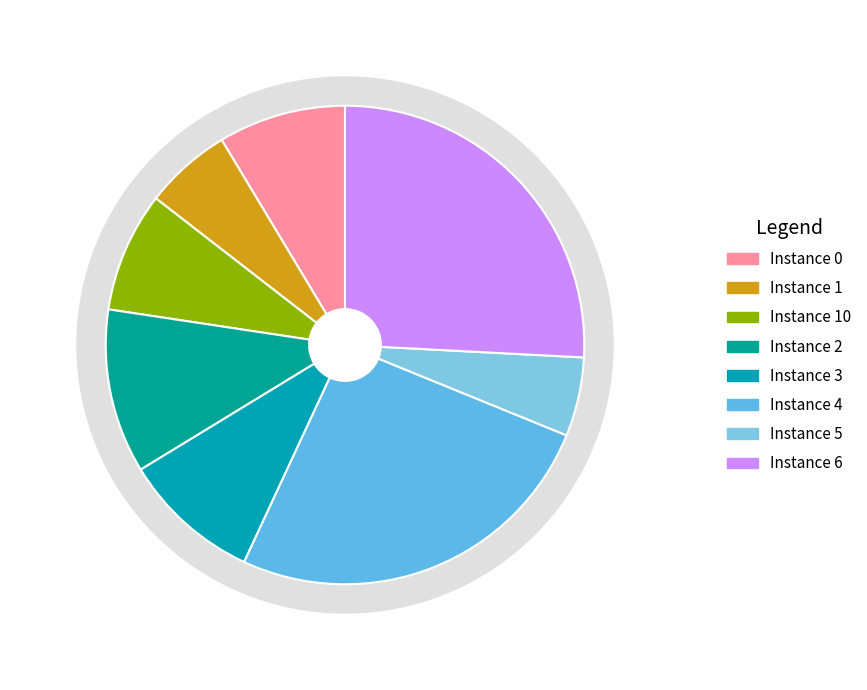

Count the number of slices in the pie.

8